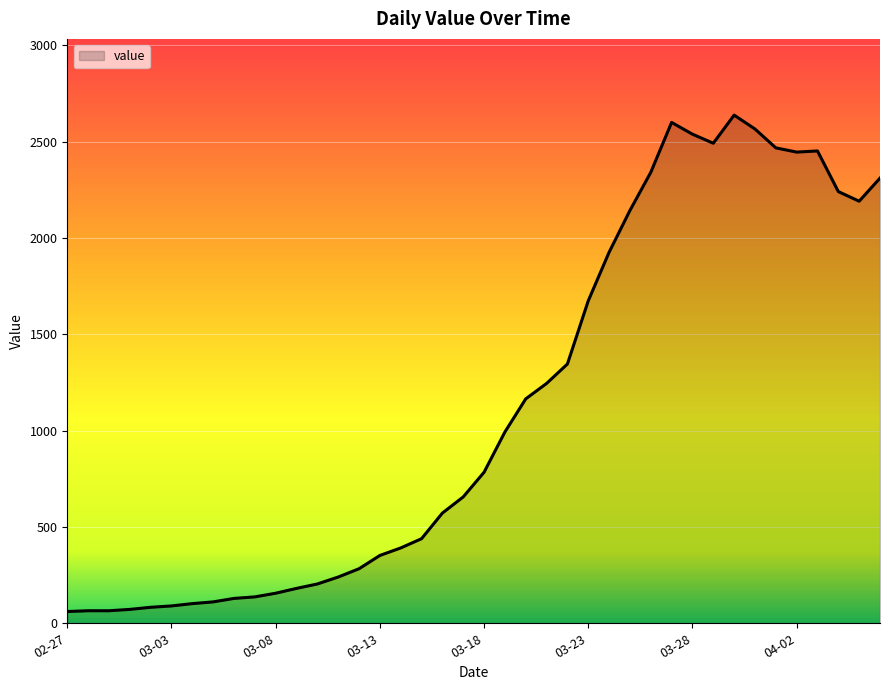

What is the difference between the maximum and minimum values?

2577